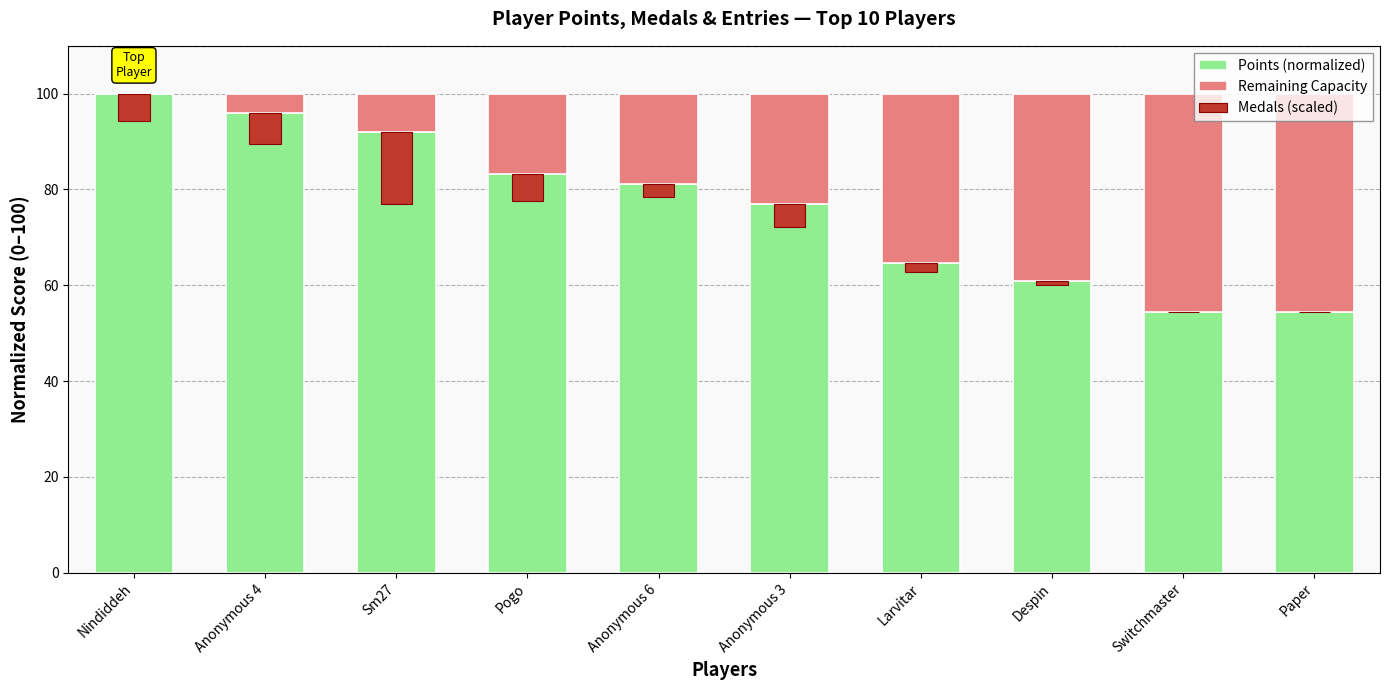

Is it true that Remaining Capacity equals 39.1 at Despin?

True